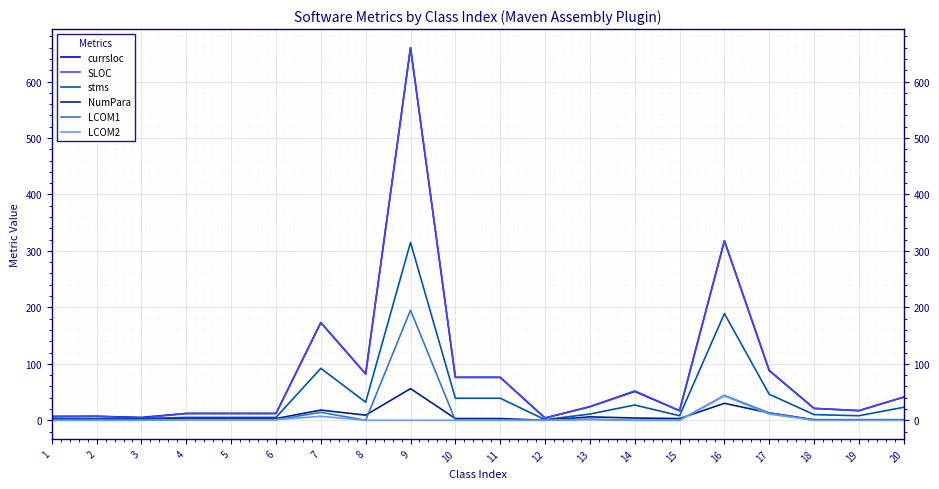

What are all the series names shown in the legend?

currsloc, SLOC, stms, NumPara, LCOM1, LCOM2